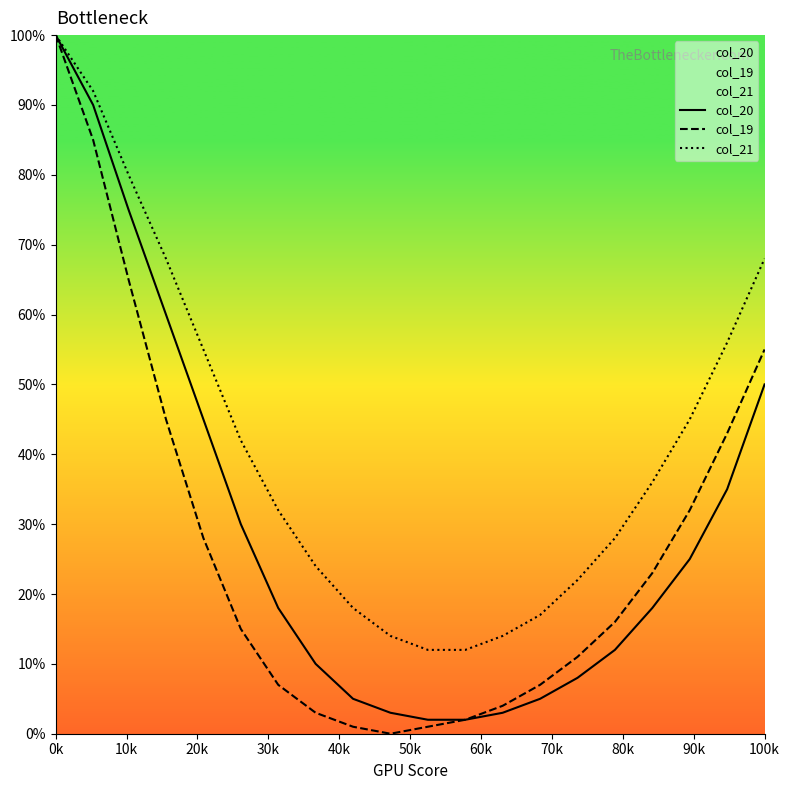

The col_19 series shows 31 at 100k. True or false?

False